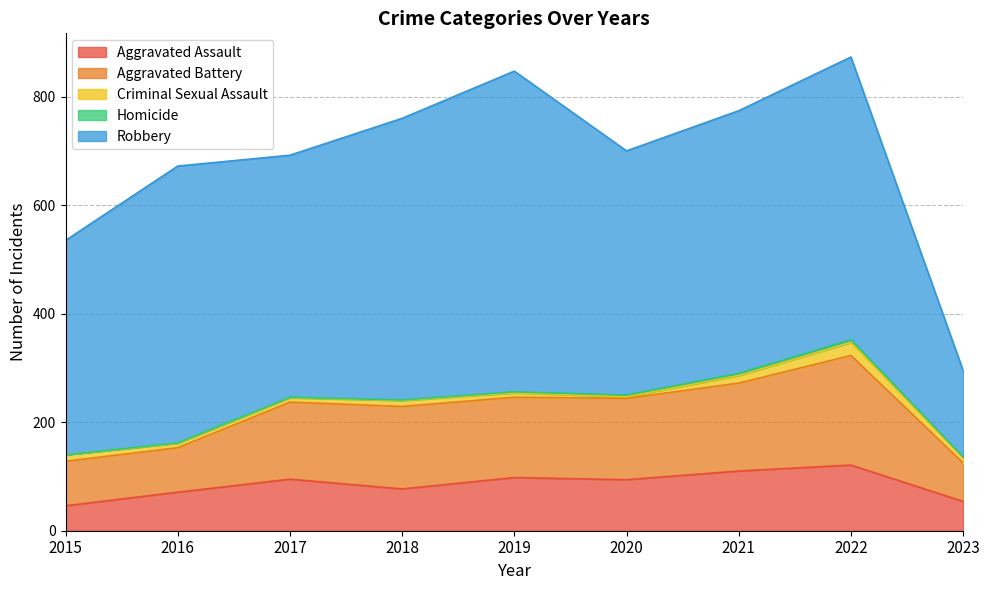

True or false: Homicide and Aggravated Battery intersect in this chart.

False